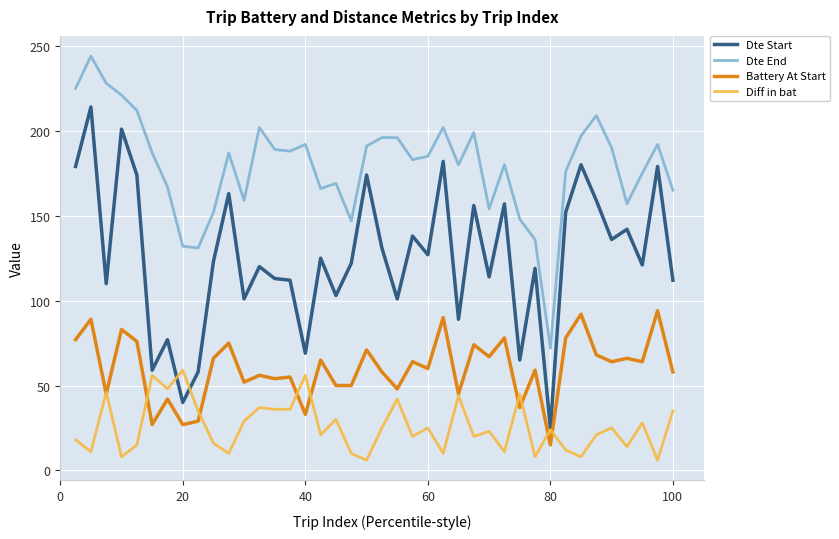

Rank the series by their maximum value, from highest to lowest.

Dte End, Dte Start, Battery At Start, Diff in bat